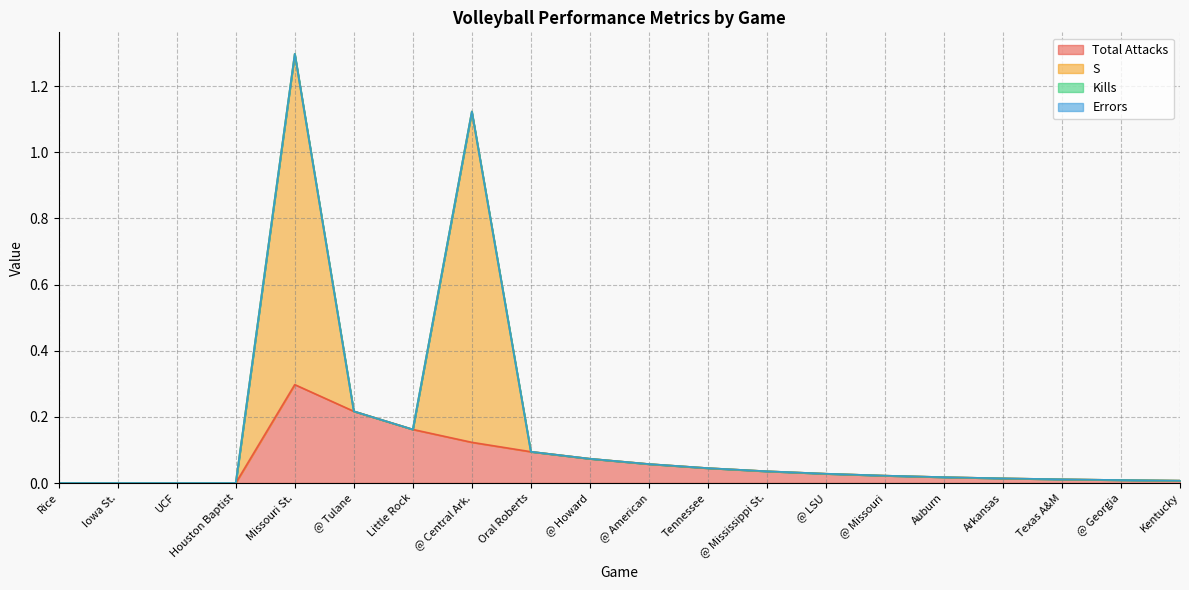

At which label does Total Attacks reach its peak?

Missouri St.